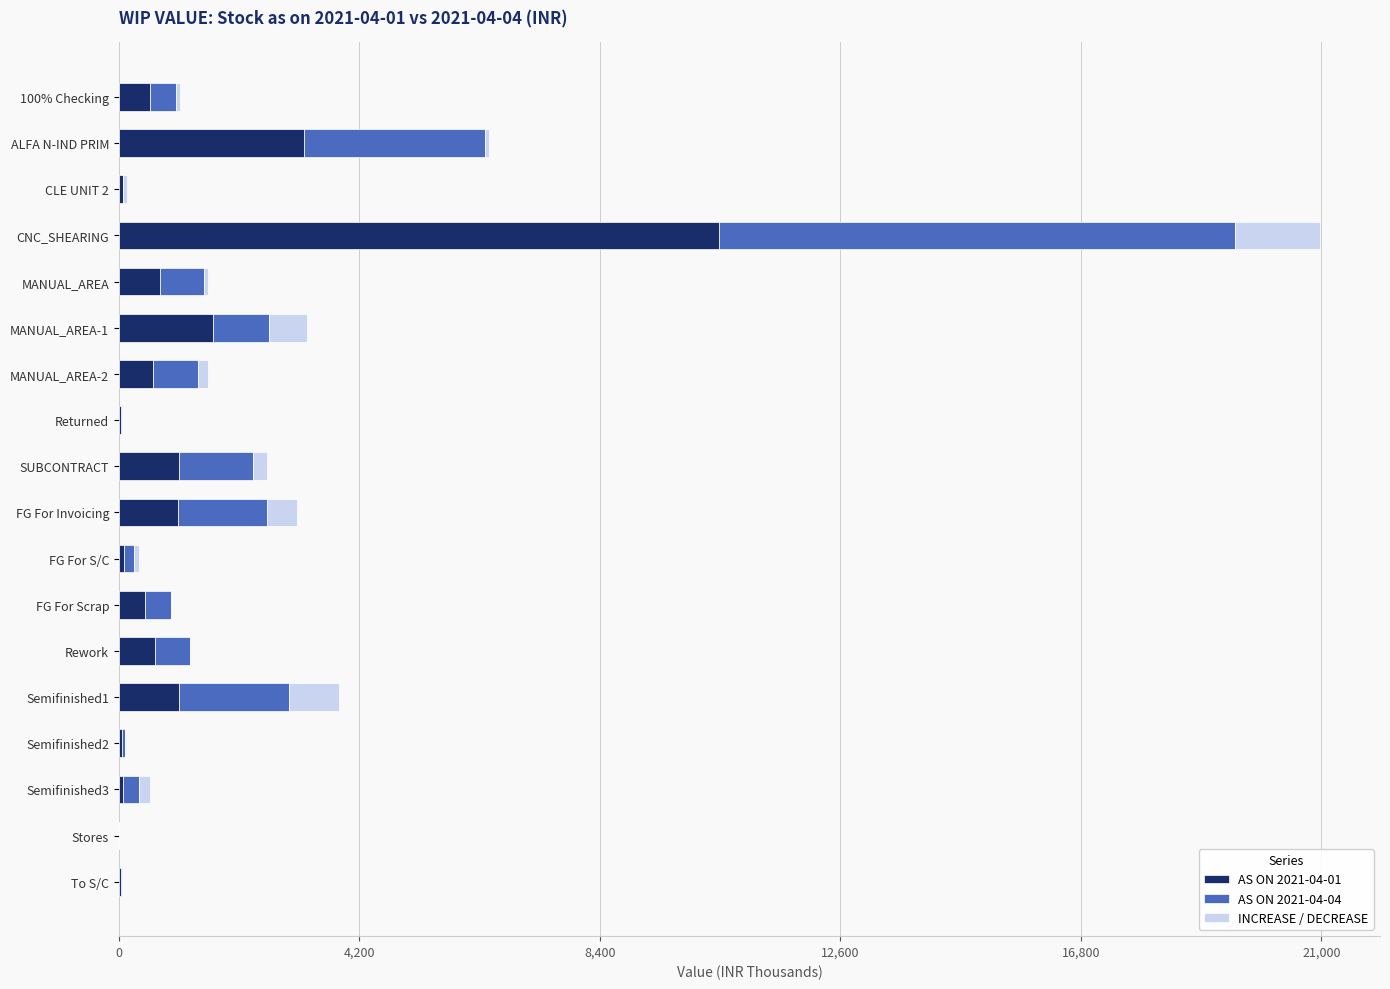

Where is AS ON 2021-04-01 nearest to the value 5243?

ALFA N-IND PRIM